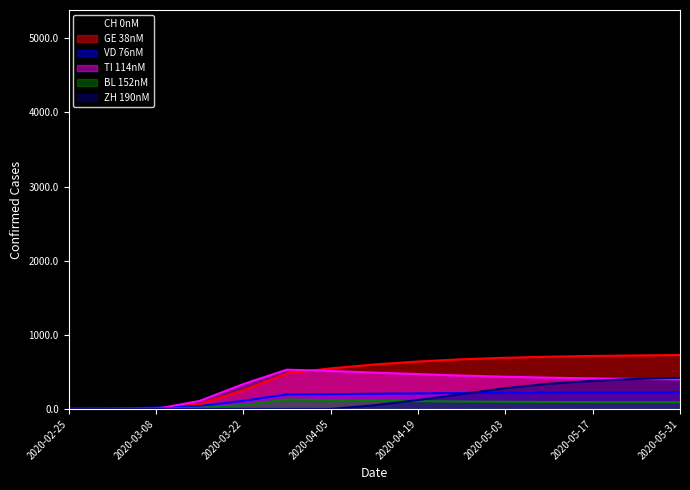

True or false: ZH has a value of 0 at 2020-04-05.

True